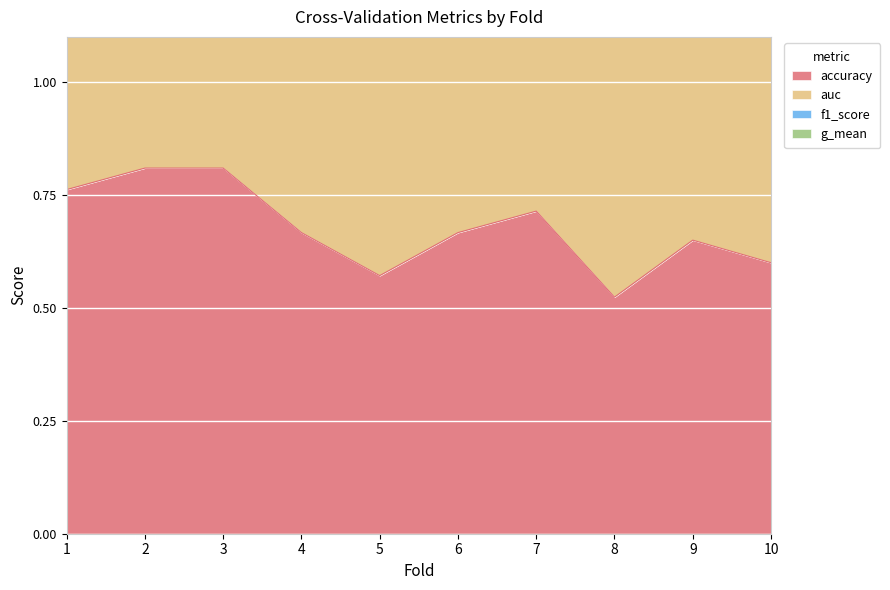

The accuracy series shows 1.3 at 1. True or false?

False